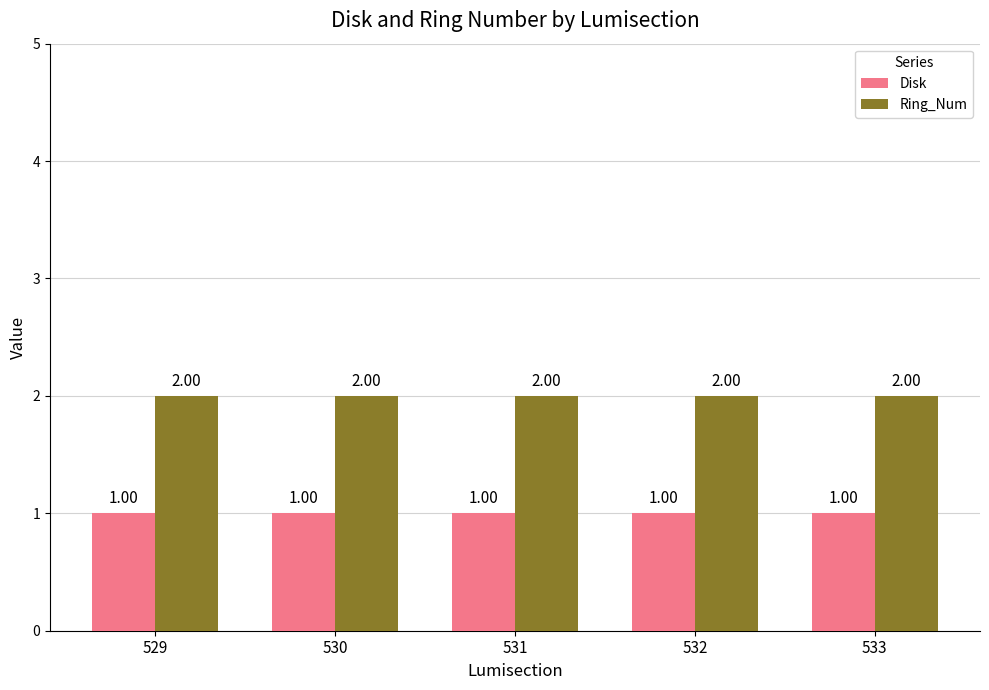

Rank the series by their average value, from lowest to highest.

Disk, Ring_Num